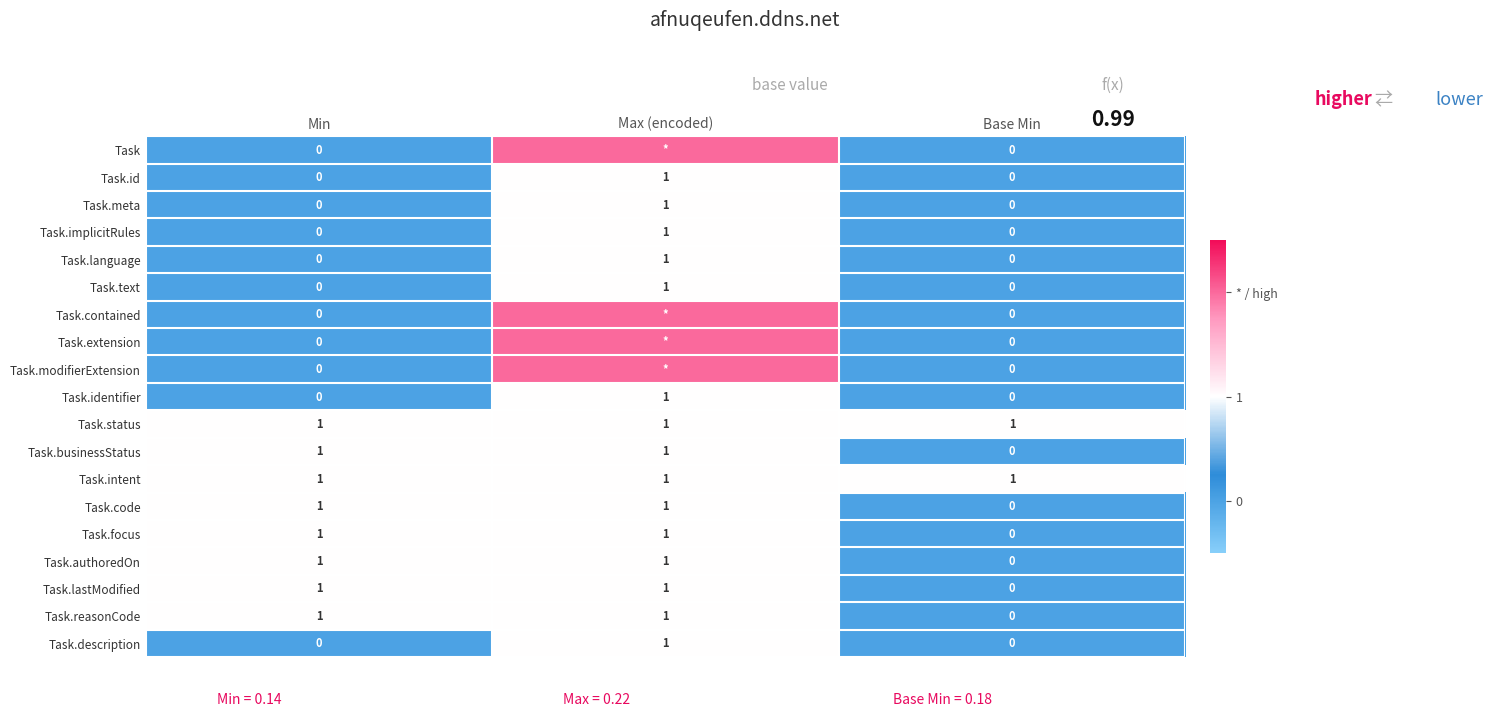

True or false: Task.focus has a value of 1 at Max (encoded).

True